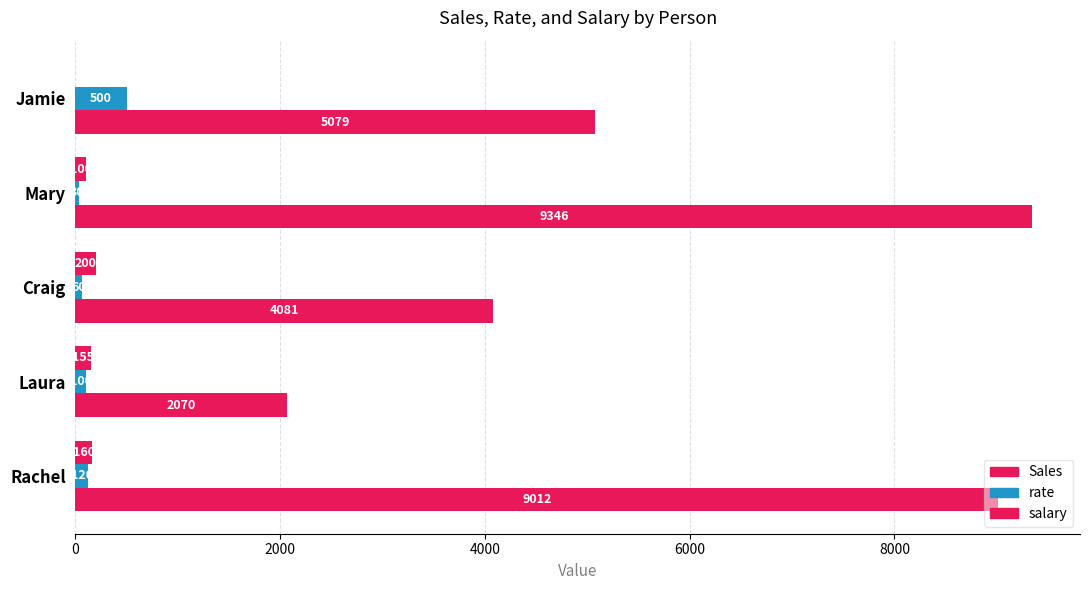

List the series in order of their peak value, highest first.

salary, rate, Sales